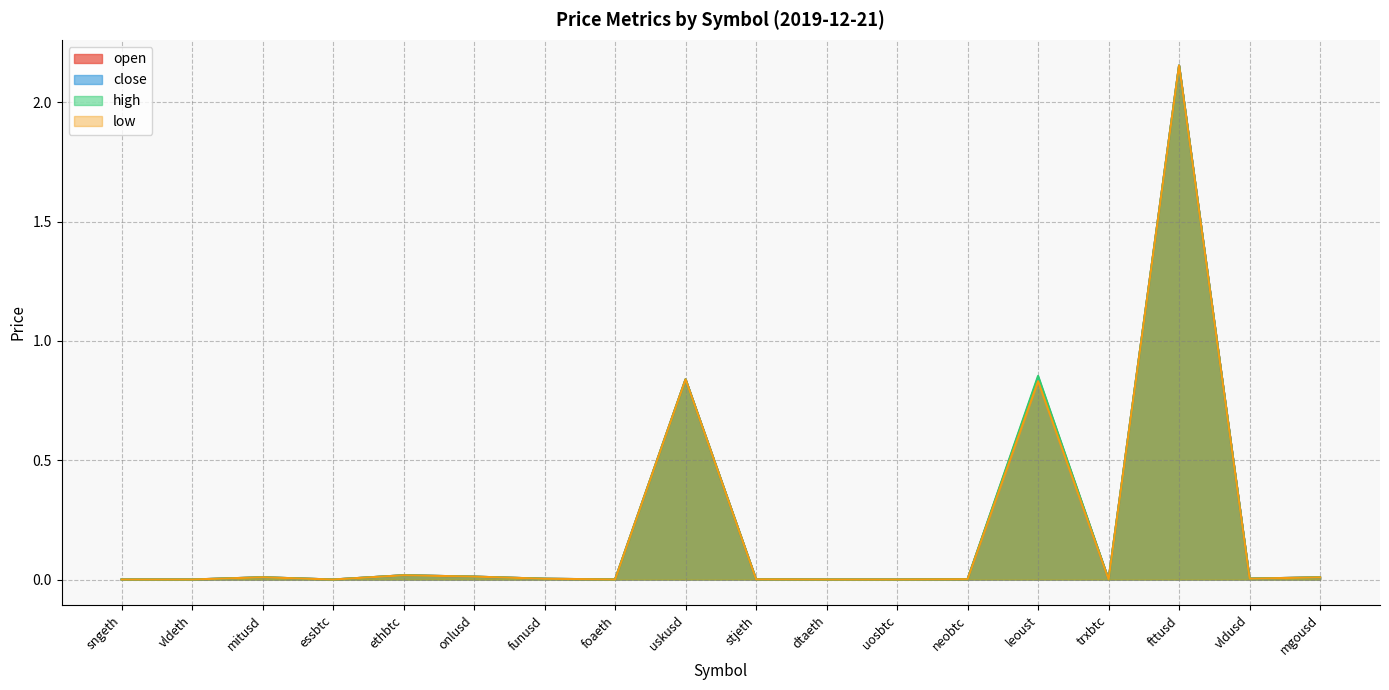

Which series changed the most between vldeth and leoust?

high